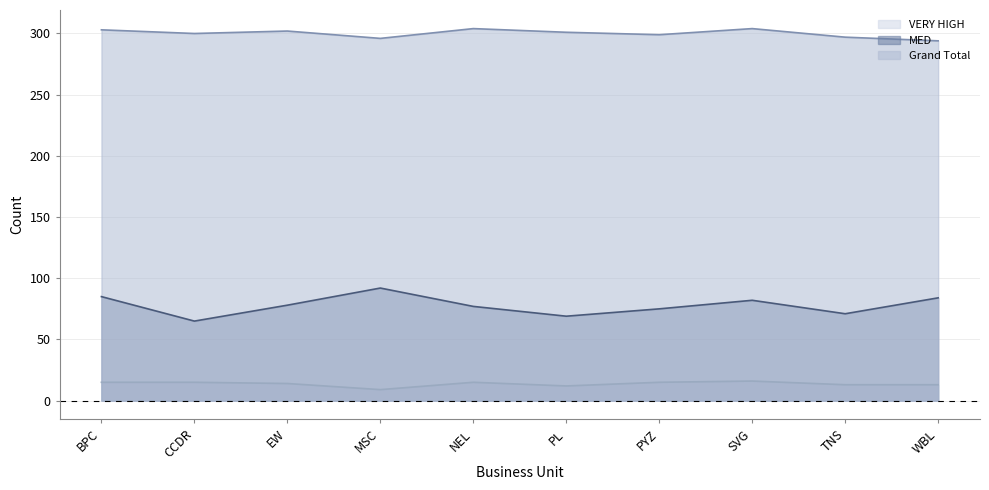

What is the difference between the second highest and second lowest values in the MED series?

16